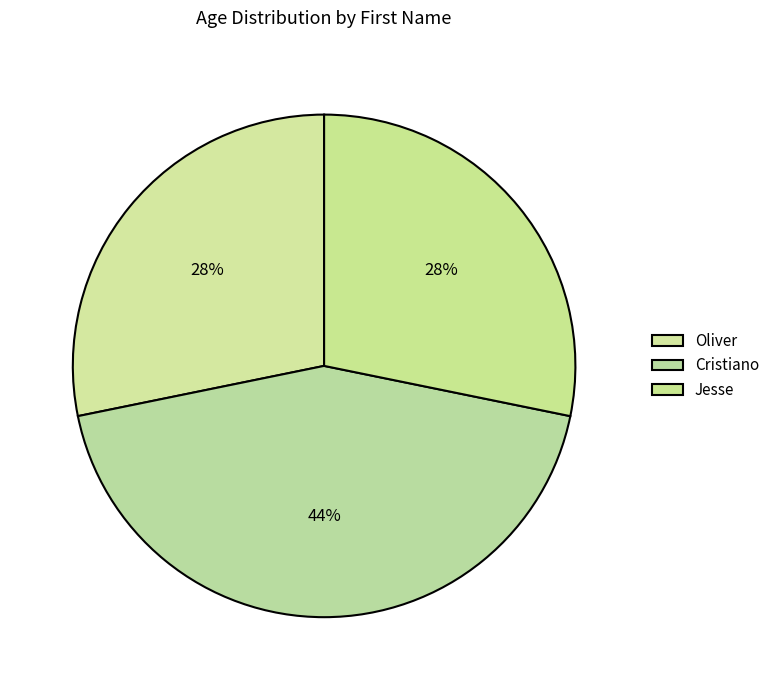

To the nearest percent, what is the average slice percentage?

33%